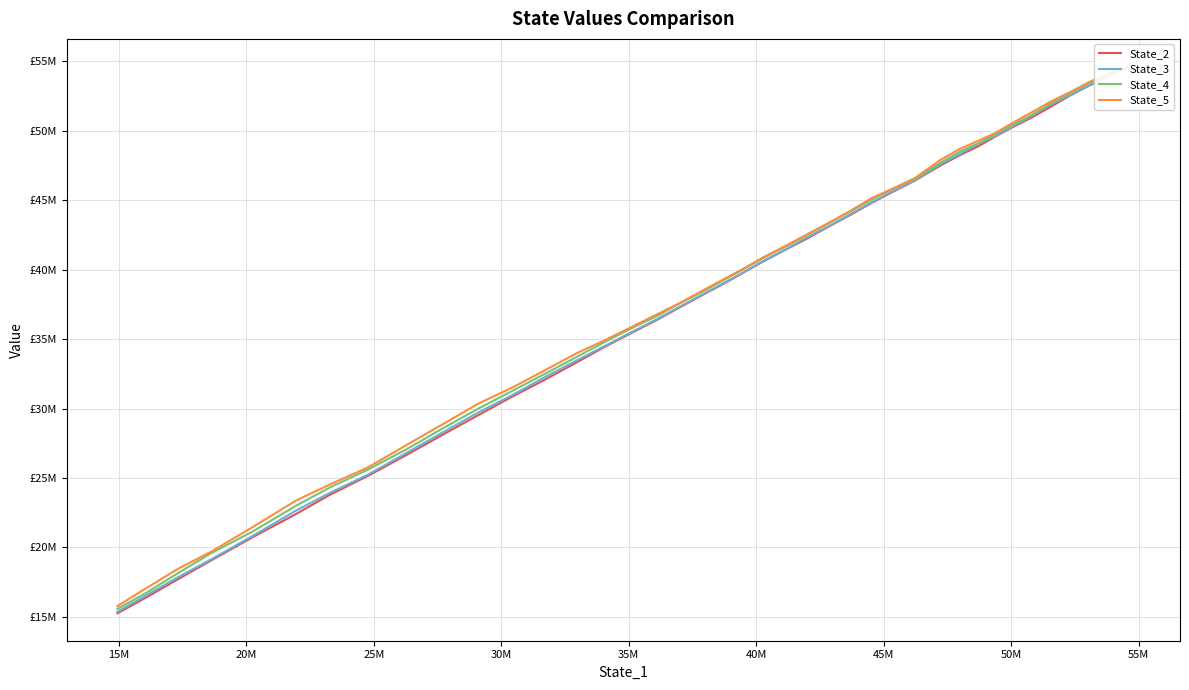

What is the minimum value for State_3?

15366130.6